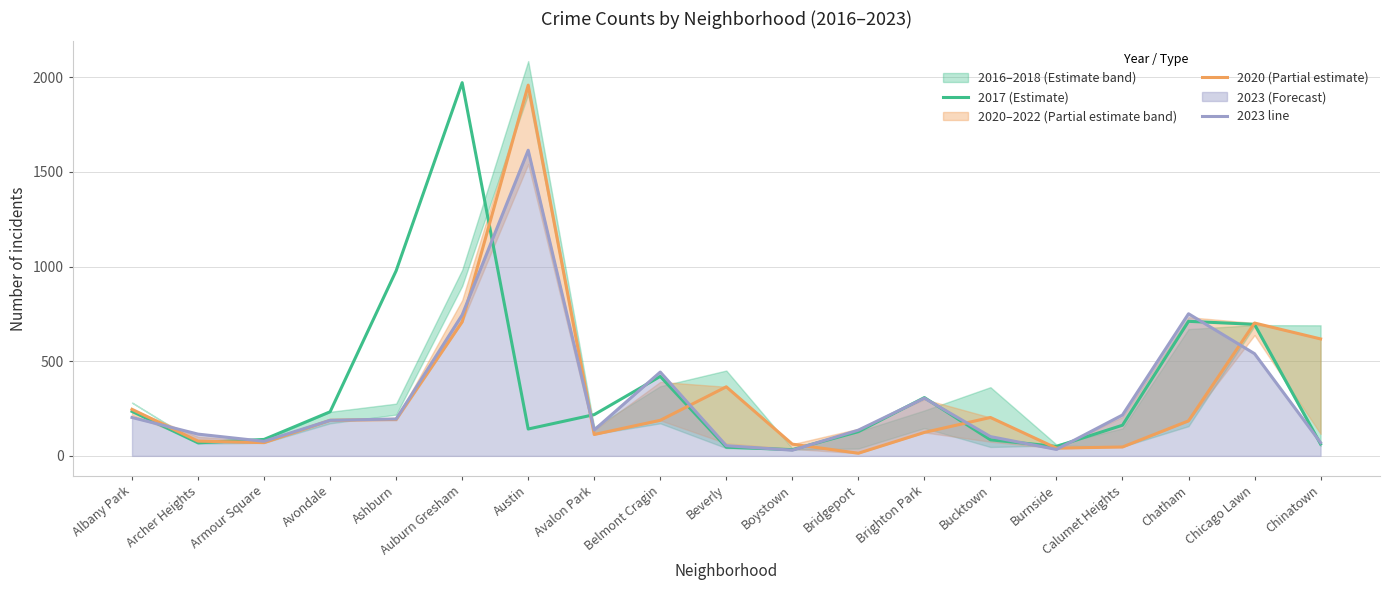

What is the total value across all series at Chicago Lawn?

1937